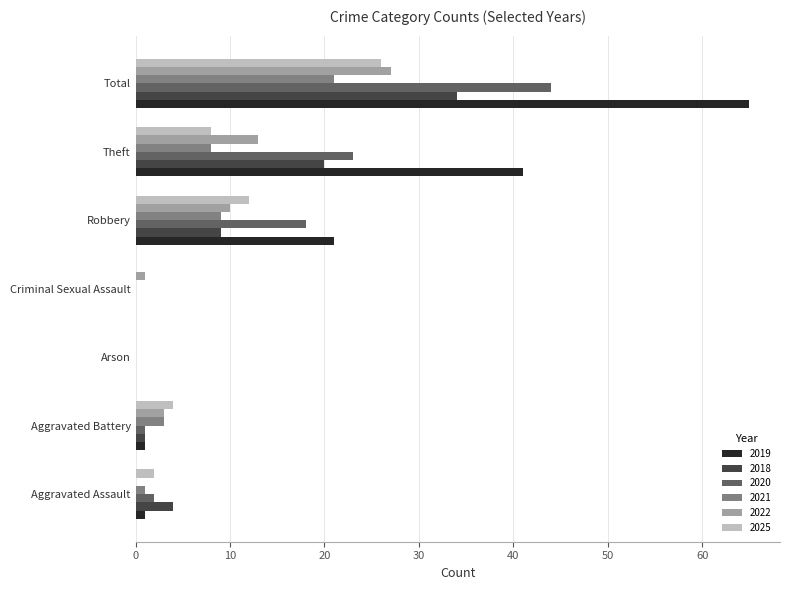

Which series changed the most between Arson and Robbery?

2019